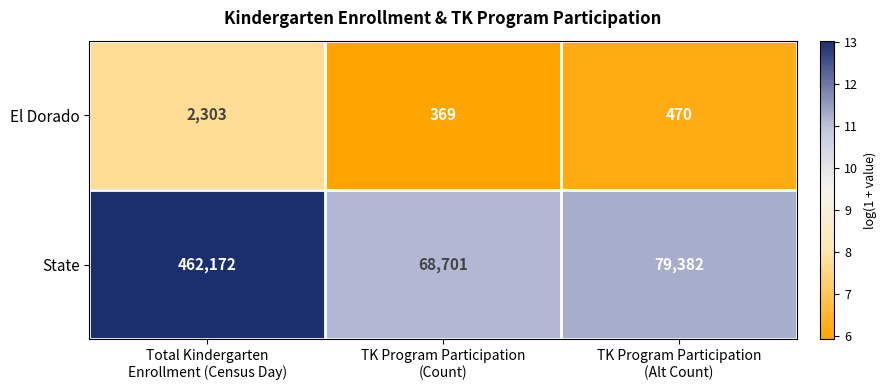

Which series has the largest total across all categories?

State